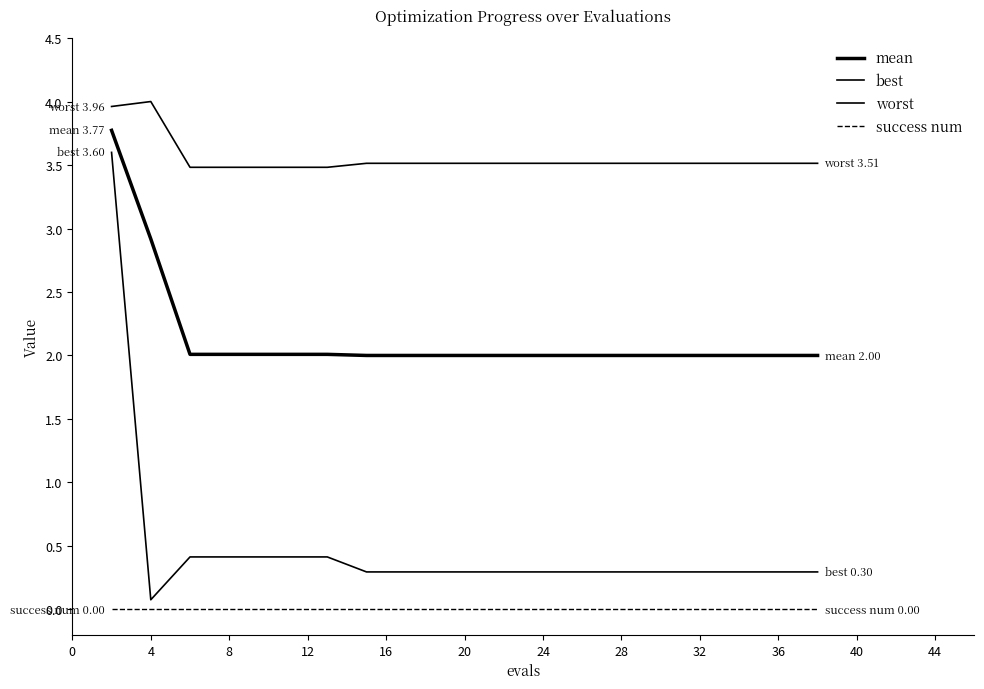

Reading right to left, what are all the values shown in this chart?

mean: 2.0	2.0	2.0	2.0	2.0	2.0	2.0	2.0	2.0	2.0	2.0	2.0	2.0	2.0	2.0	2.0	2.0	2.0	2.9	3.8
best: 0.3	0.3	0.3	0.3	0.3	0.3	0.3	0.3	0.3	0.3	0.3	0.3	0.3	0.4	0.4	0.4	0.4	0.4	0.1	3.6
worst: 3.5	3.5	3.5	3.5	3.5	3.5	3.5	3.5	3.5	3.5	3.5	3.5	3.5	3.5	3.5	3.5	3.5	3.5	4.0	4.0
success num: 0.0	0.0	0.0	0.0	0.0	0.0	0.0	0.0	0.0	0.0	0.0	0.0	0.0	0.0	0.0	0.0	0.0	0.0	0.0	0.0